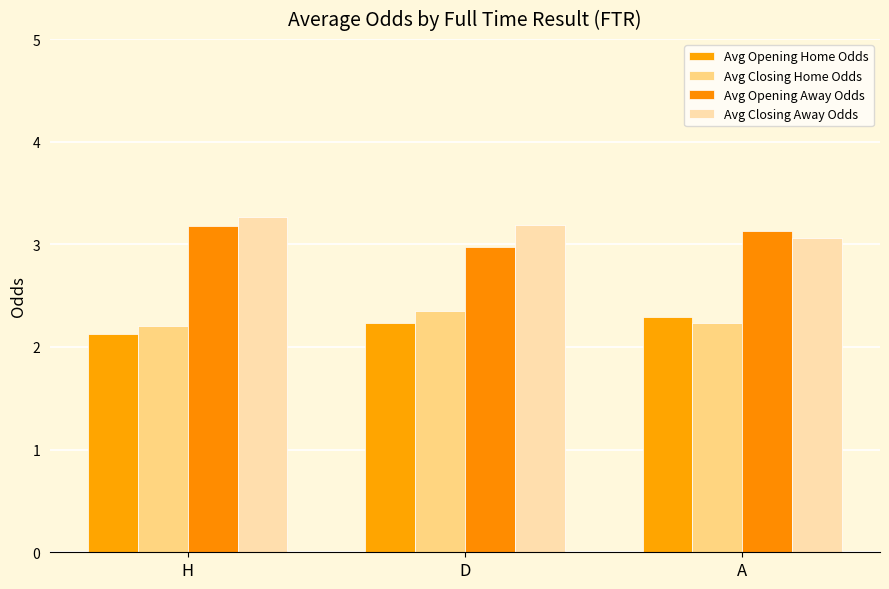

Is it true that Avg Opening Home Odds equals 2.1 at H?

True